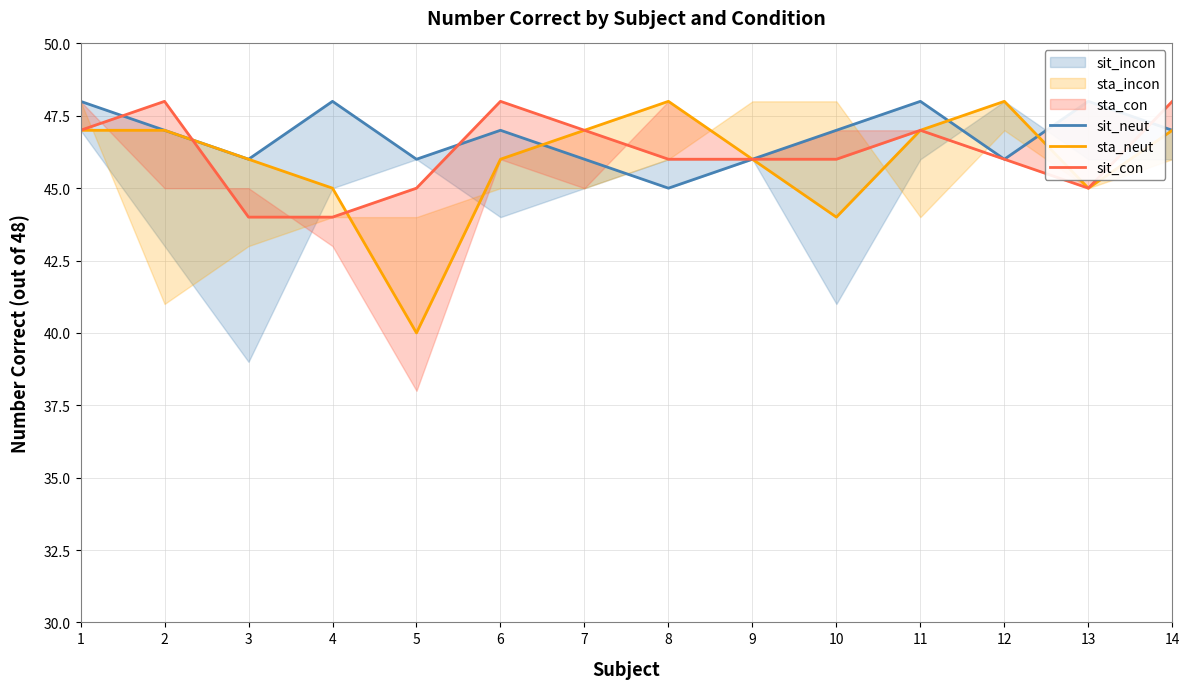

Reading left to right, extract all data points from this chart.

sit_neut: 48	47	46	48	46	47	46	45	46	47	48	46	48	47
sta_neut: 47	47	46	45	40	46	47	48	46	44	47	48	45	47
sit_con: 47	48	44	44	45	48	47	46	46	46	47	46	45	48